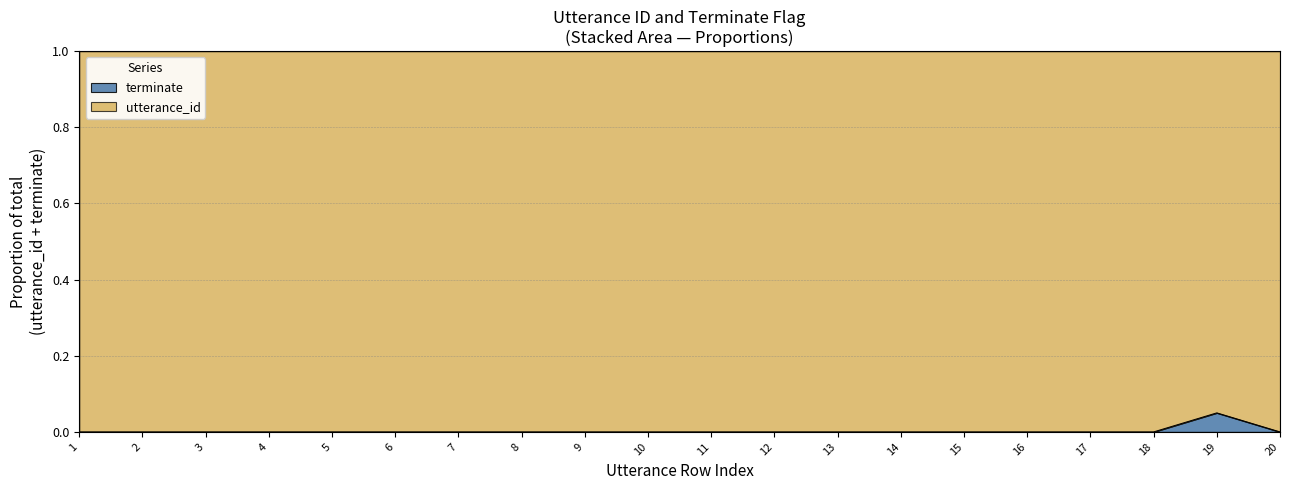

The chart shows a value of 0.0 at 14. True or false?

True